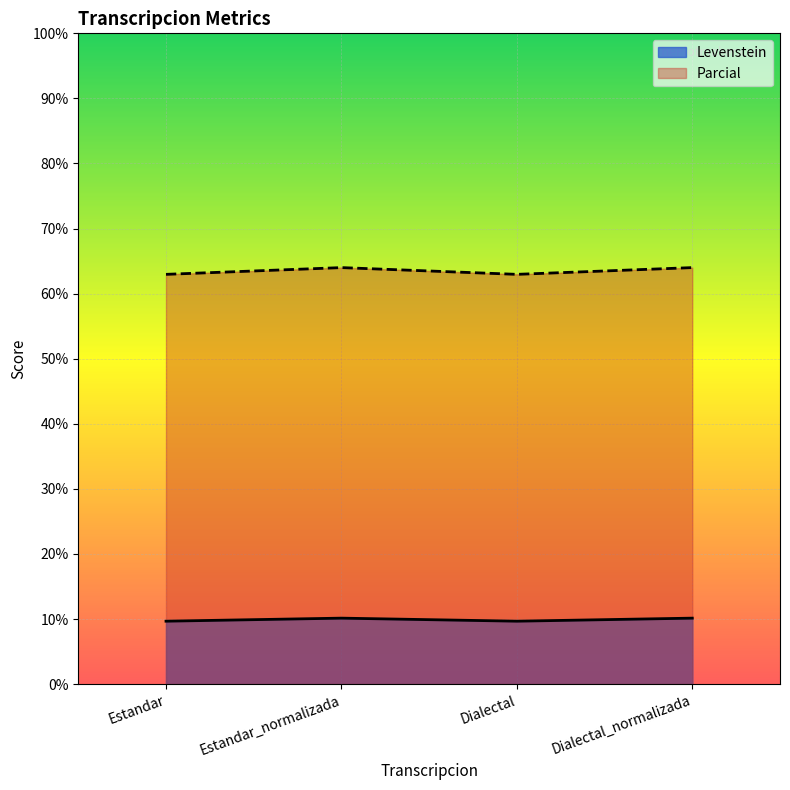

Reading right to left, what are all the values shown in this chart?

Levenstein: 10.1	9.7	10.1	9.7
Parcial: 64.0	63.0	64.0	63.0